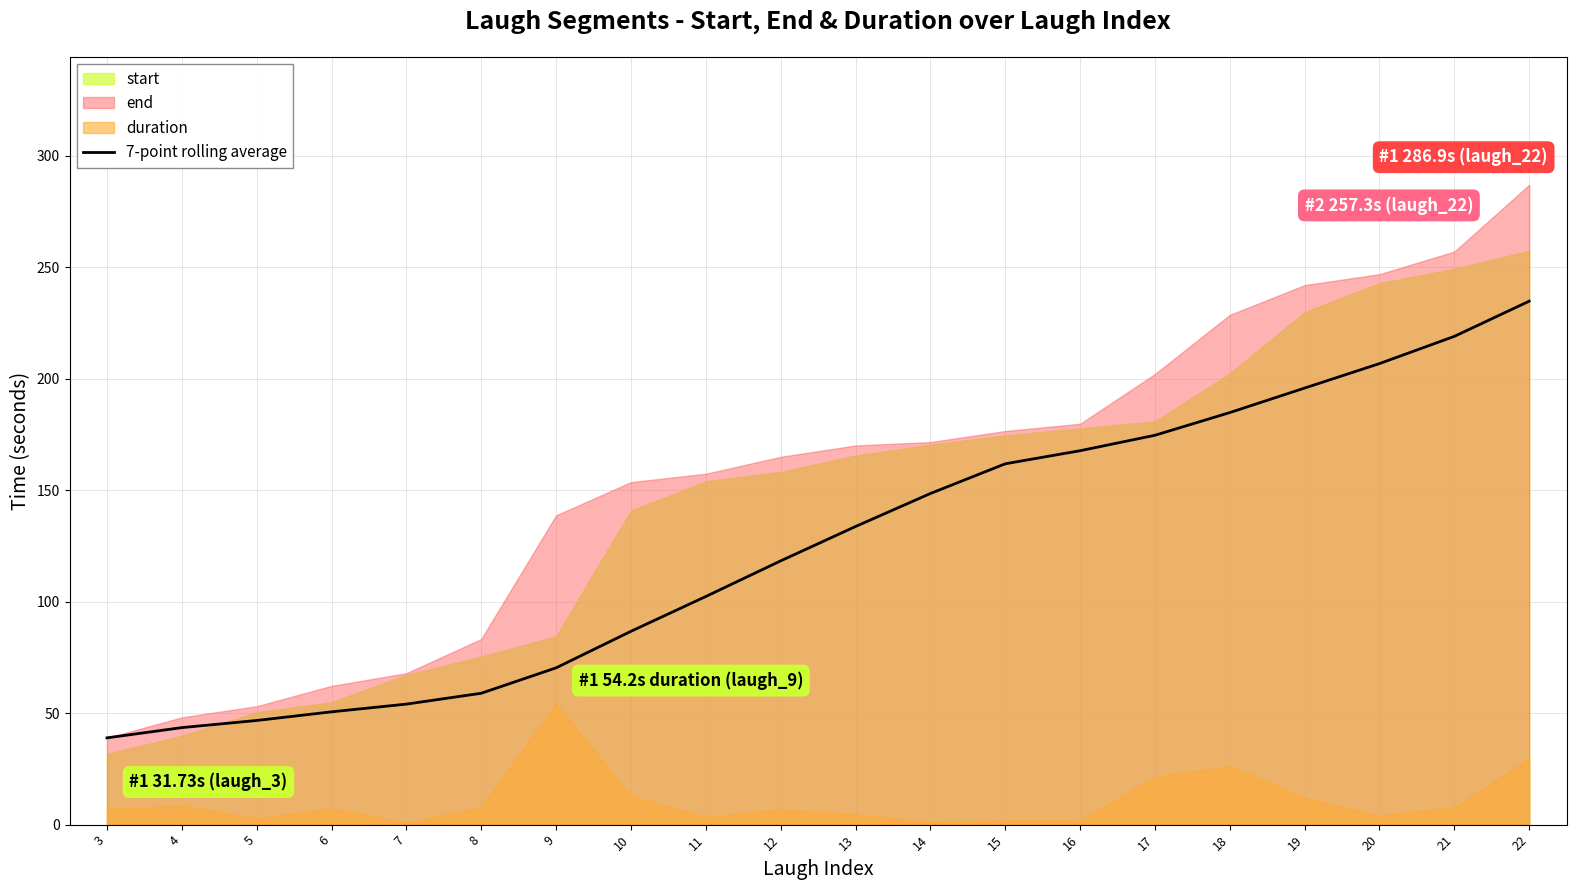

The value of 7-point rolling average at 7 is 54.0. True or false?

True